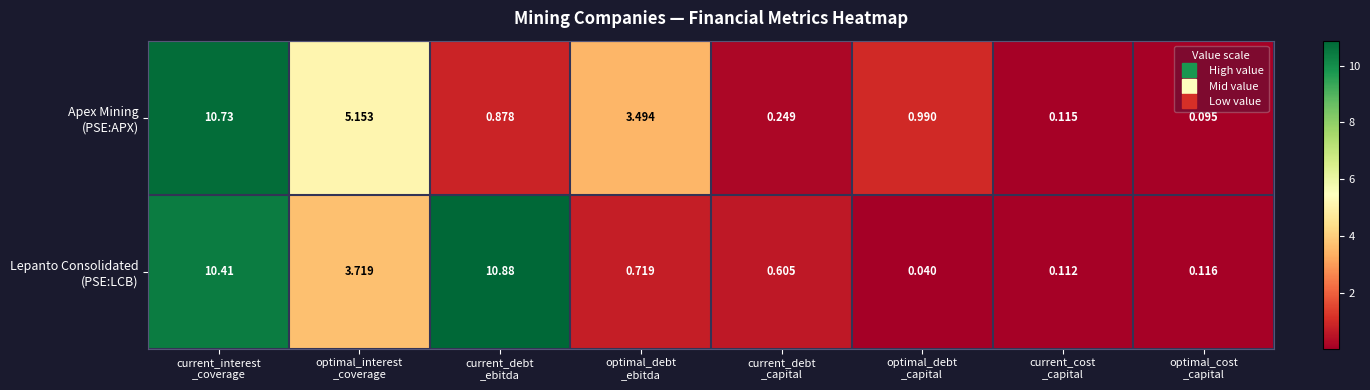

How many distinct data groups are displayed?

2